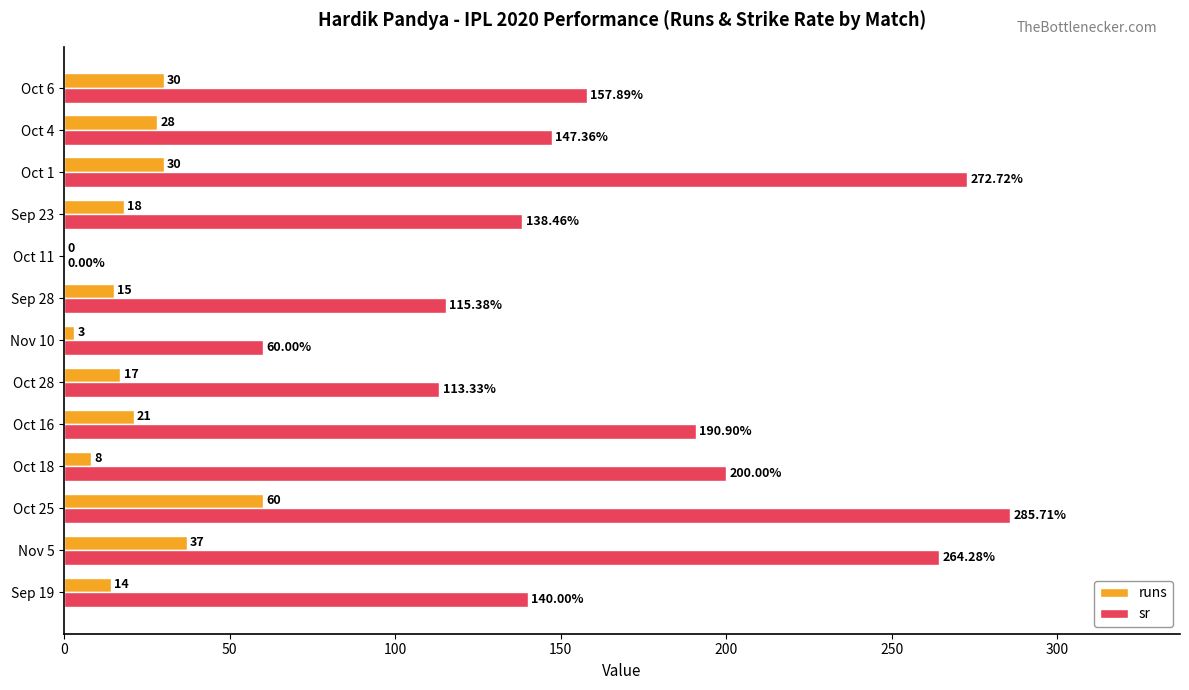

Is the value of runs at Oct 18 greater than the value of sr at Sep 23?

No